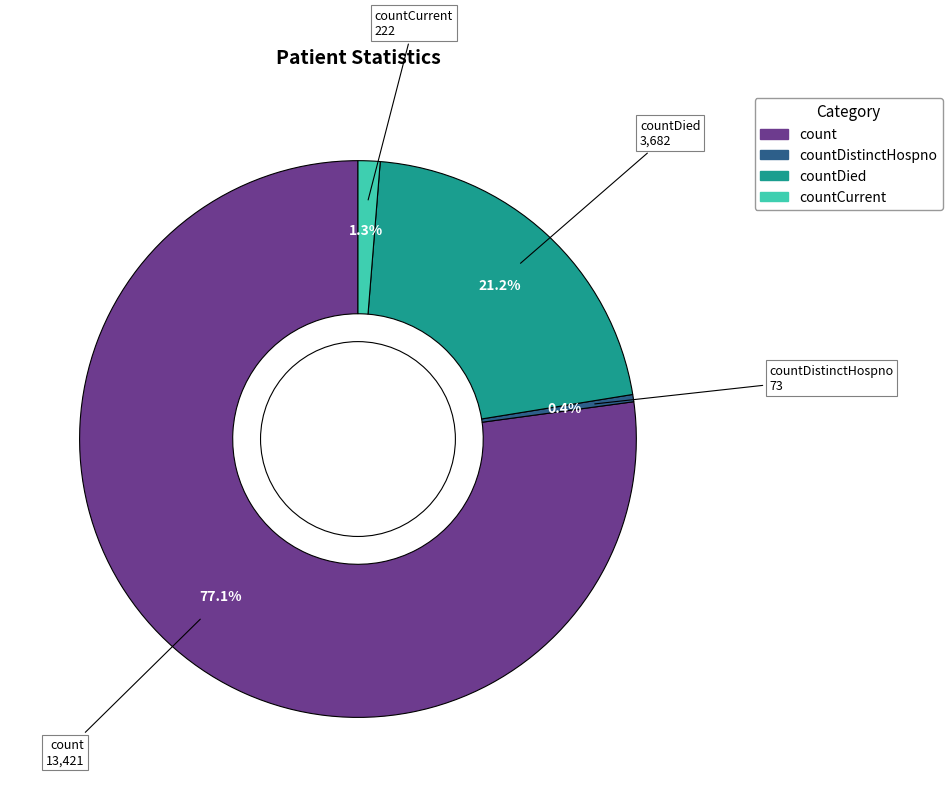

To the nearest percent, what is the difference between the largest and smallest slice percentages?

77%